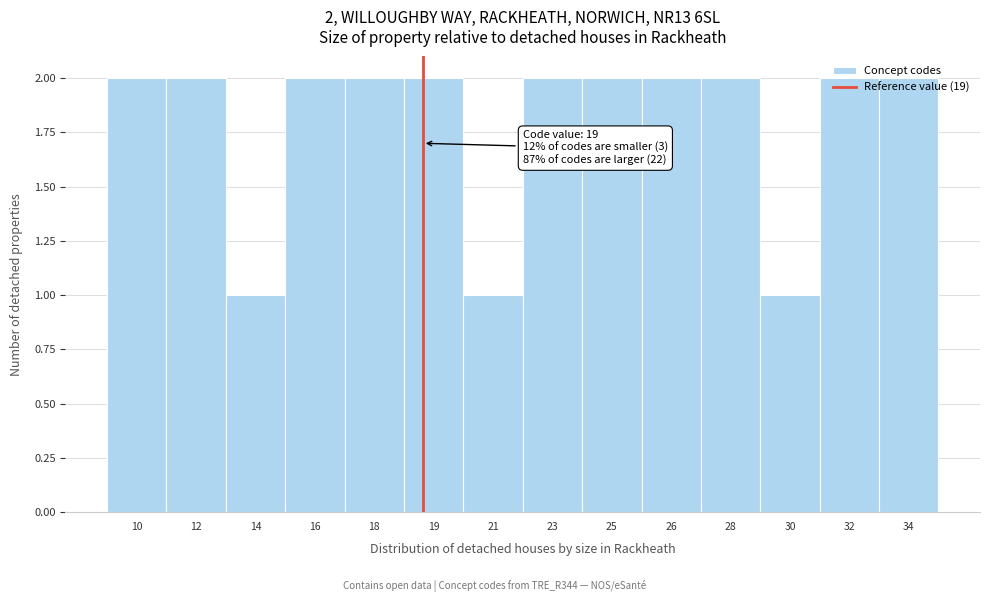

The chart shows a value of 4 at 25. True or false?

False